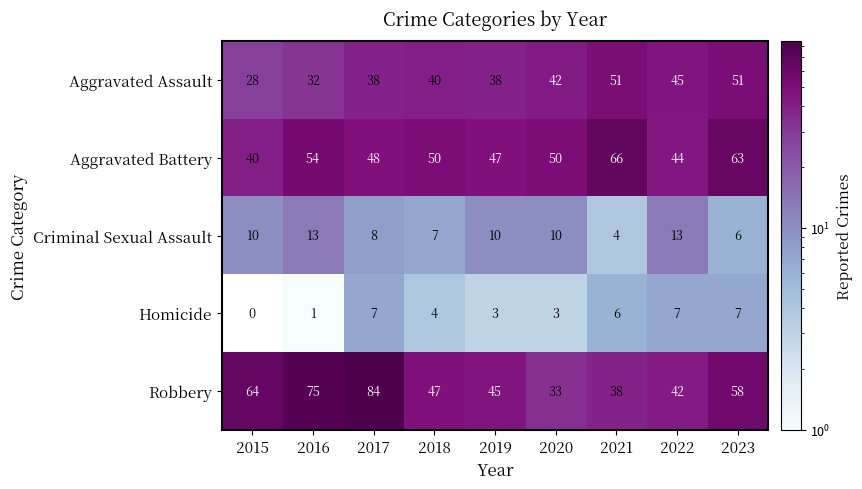

Which series has the largest range (max minus min)?

Robbery